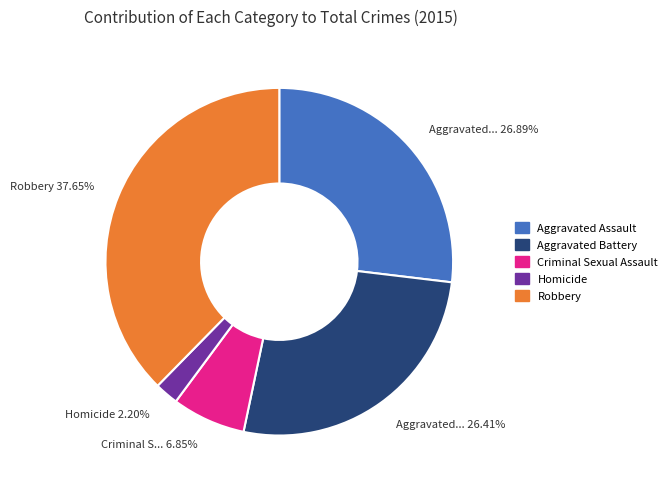

How much of the chart is everything except Homicide?

97.8%